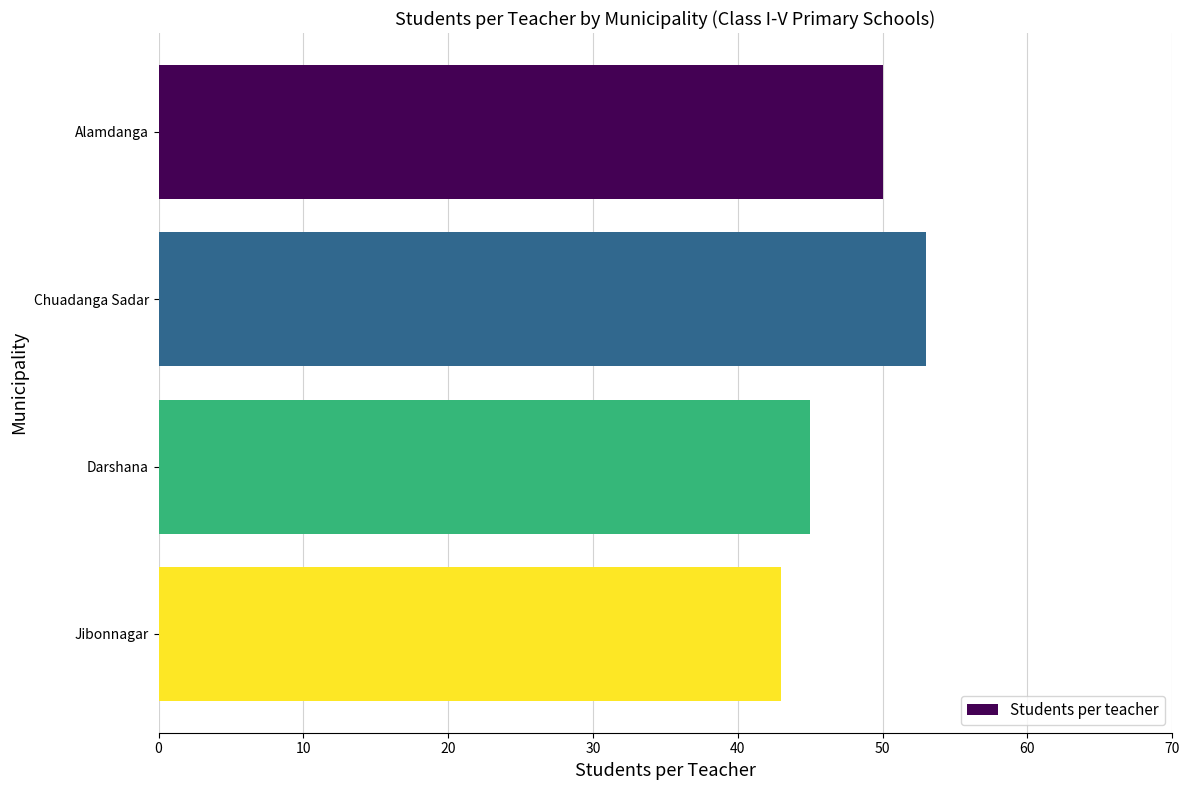

What is the approximate value at Jibonnagar?

43